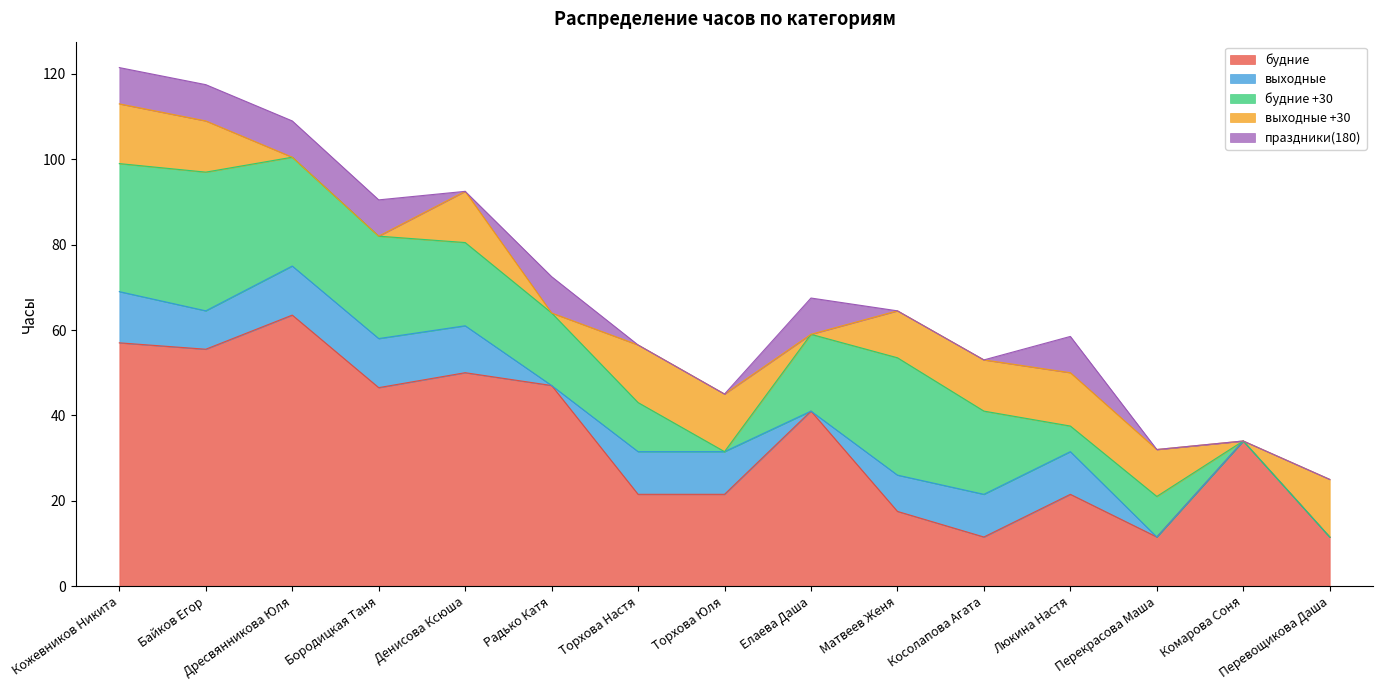

Reading left to right, what are all the values shown in this chart?

будние: 57.0	55.5	63.5	46.5	50.0	47.0	21.5	21.5	41.0	17.5	11.5	21.5	11.5	34.0	11.5
выходные: 12.0	9.0	11.5	11.5	11.0	0.0	10.0	10.0	0.0	8.5	10.0	10.0	0.0	0.0	0.0
будние +30: 30.0	32.5	25.5	24.0	19.5	17.0	11.5	0.0	18.0	27.5	19.5	6.0	9.5	0.0	0.0
выходные +30: 14.0	12.0	0.0	0.0	12.0	0.0	13.5	13.5	0.0	11.0	12.0	12.5	11.0	0.0	13.5
праздники(180): 8.5	8.5	8.5	8.5	0.0	8.5	0.0	0.0	8.5	0.0	0.0	8.5	0.0	0.0	0.0